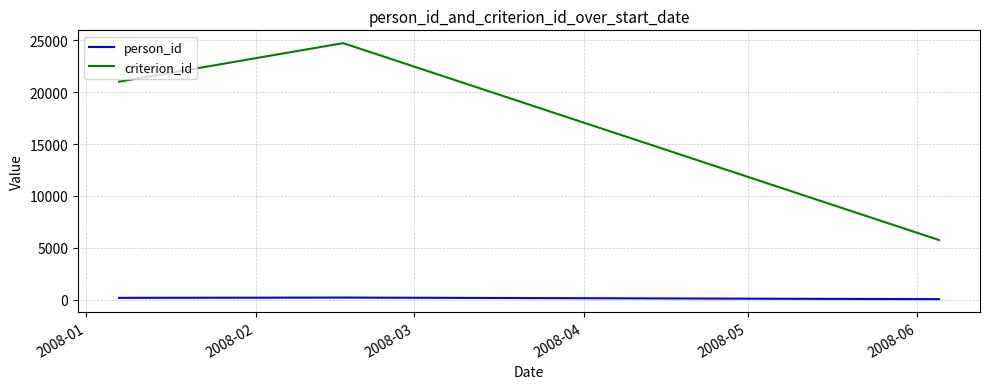

What is the maximum value shown in the chart?

24721